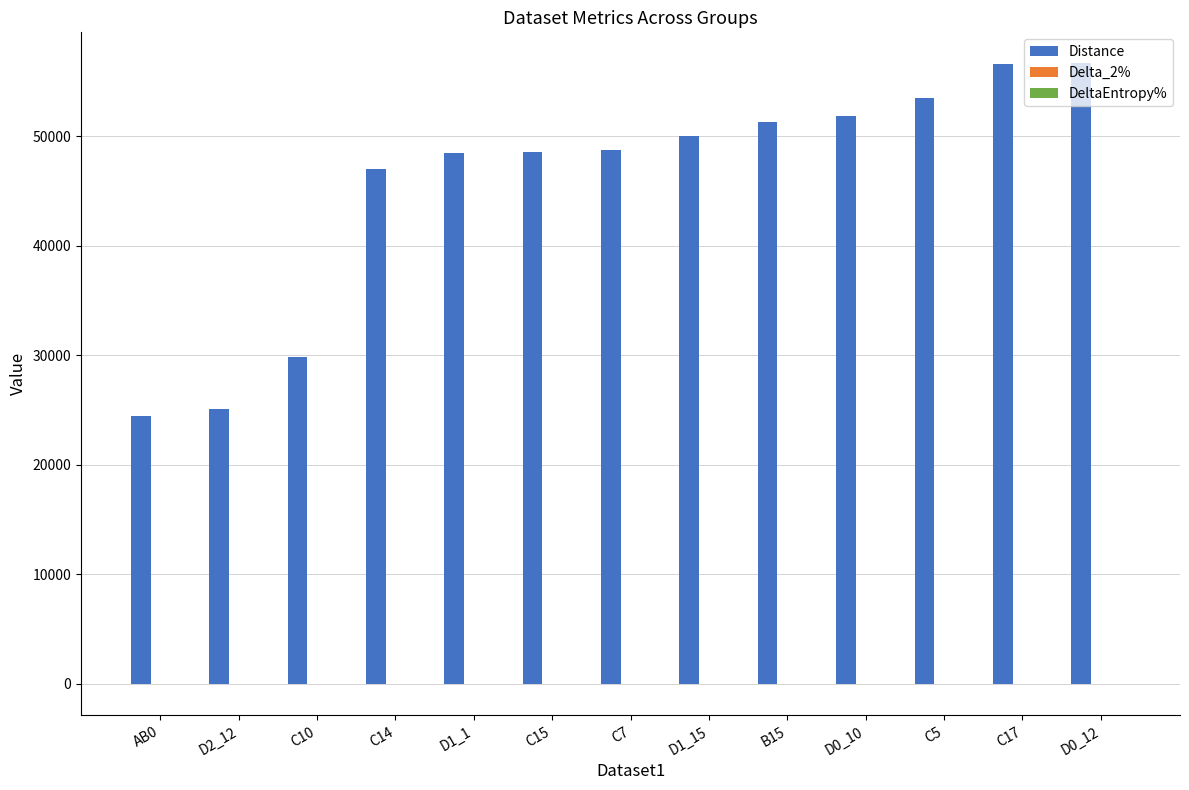

What is the sum of all Distance values?

592324.7